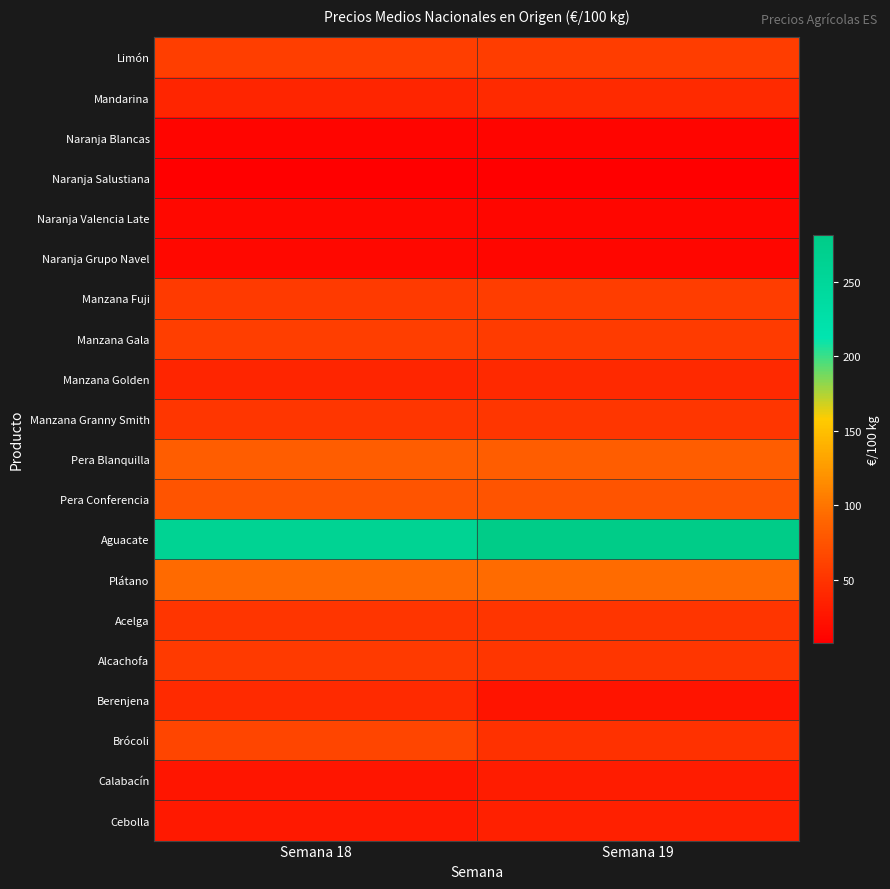

Reading right to left, list all the values displayed in this chart.

Limón: Semana 19=57.7	Semana 18=58.4
Mandarina: Semana 19=42.4	Semana 18=38.4
Naranja Blancas: Semana 19=13.0	Semana 18=13.3
Naranja Salustiana: Semana 19=8.0	Semana 18=9.0
Naranja Valencia Late: Semana 19=14.4	Semana 18=14.8
Naranja Grupo Navel: Semana 19=13.5	Semana 18=14.4
Manzana Fuji: Semana 19=58.1	Semana 18=55.4
Manzana Gala: Semana 19=56.5	Semana 18=58.2
Manzana Golden: Semana 19=41.5	Semana 18=38.8
Manzana Granny Smith: Semana 19=52.6	Semana 18=52.0
Pera Blanquilla: Semana 19=83.3	Semana 18=83.3
Pera Conferencia: Semana 19=75.4	Semana 18=75.4
Aguacate: Semana 19=281.1	Semana 18=261.3
Plátano: Semana 19=93.5	Semana 18=93.2
Acelga: Semana 19=51.1	Semana 18=51.7
Alcachofa: Semana 19=52.3	Semana 18=55.0
Berenjena: Semana 19=24.6	Semana 18=43.0
Brócoli: Semana 19=47.6	Semana 18=64.5
Calabacín: Semana 19=31.2	Semana 18=25.5
Cebolla: Semana 19=34.3	Semana 18=29.2